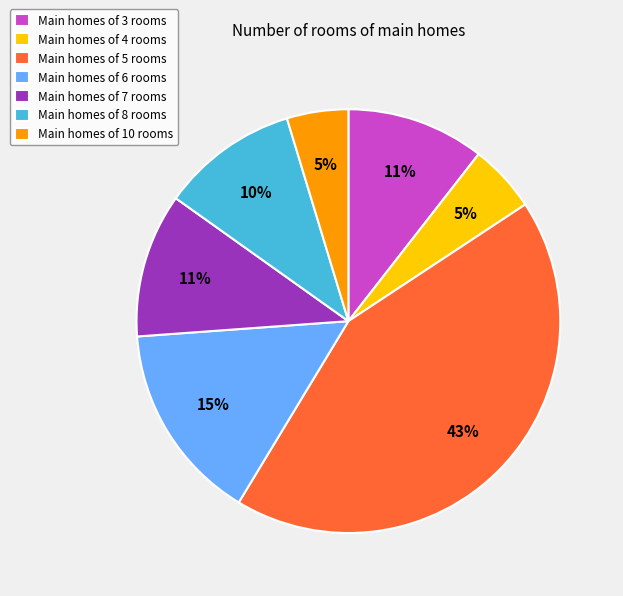

To the nearest percent, what is the average slice percentage?

14%